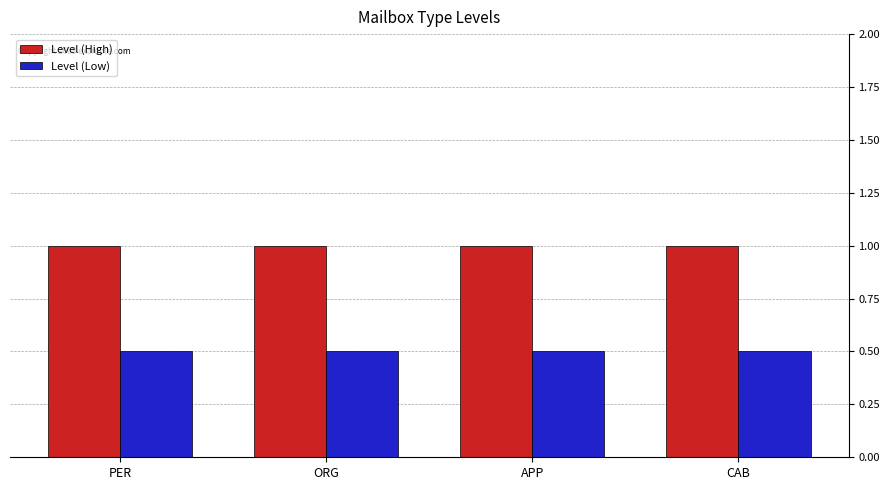

What is the sum of all Level (Low) values?

2.0